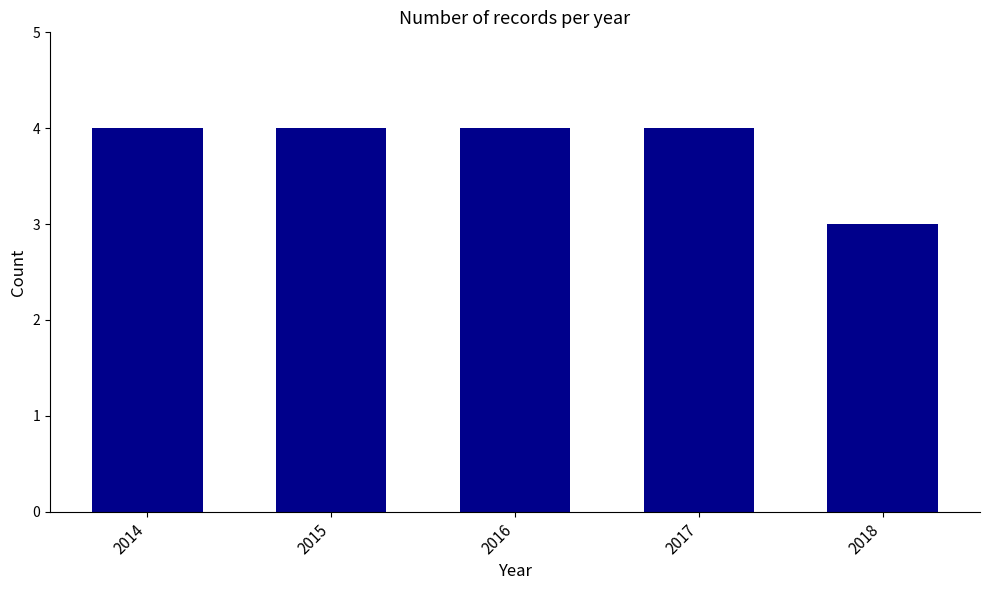

The chart shows a value of 7 at 2015. True or false?

False